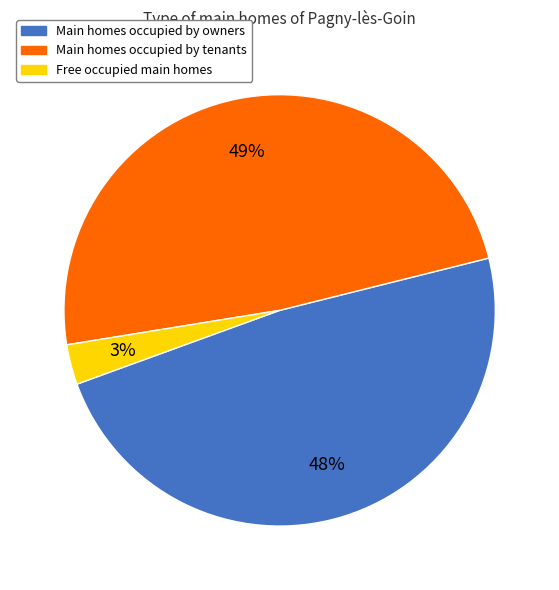

What is the ratio of the value at Main homes occupied by owners to the value at Main homes occupied by tenants?

1.0